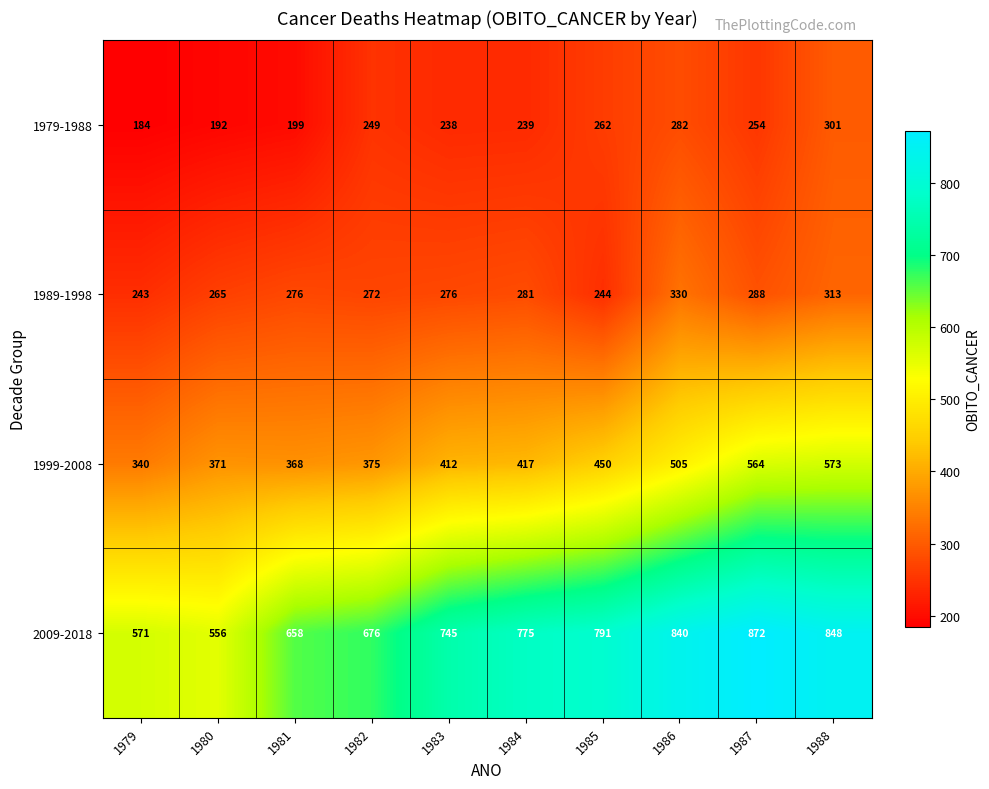

What is the spread (max minus min) of values at 1986?

558